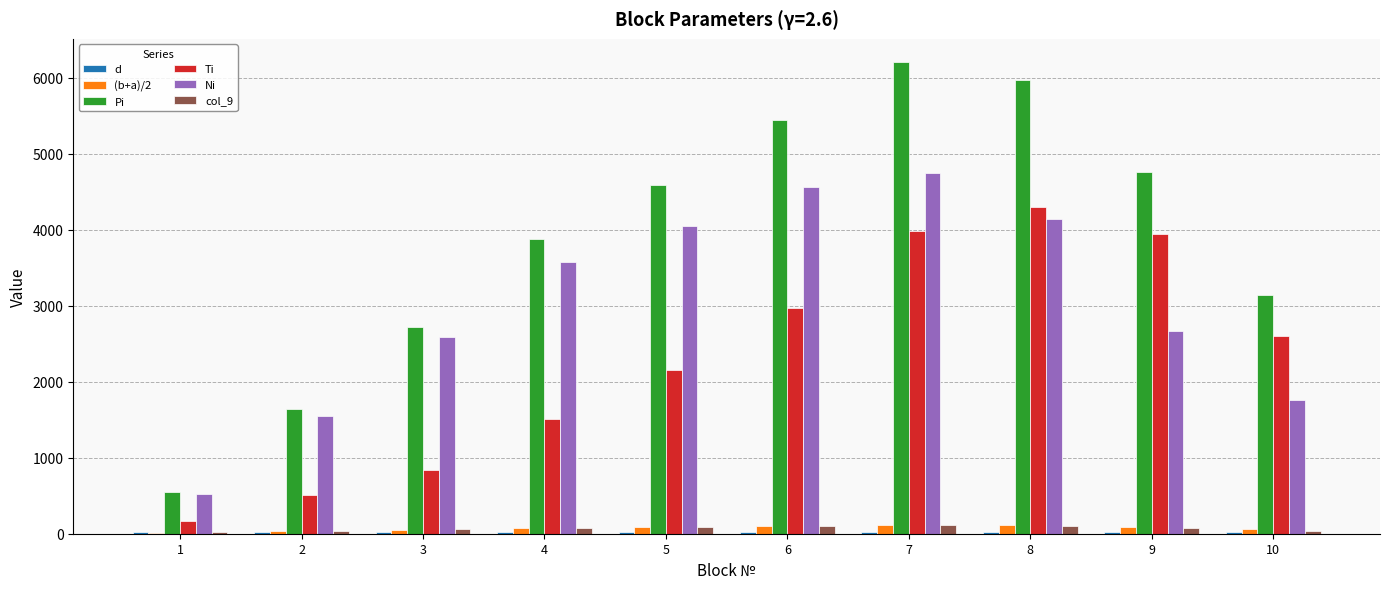

What is the highest value of the Ni series?

4751.5